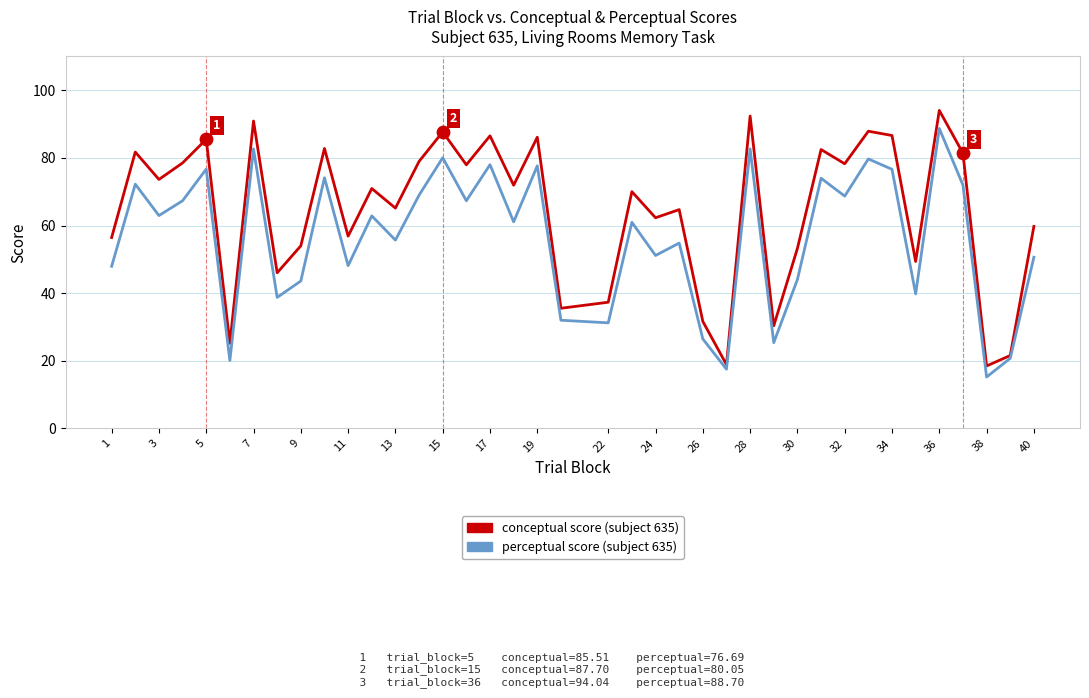

What is the maximum value shown in the chart?

94.0